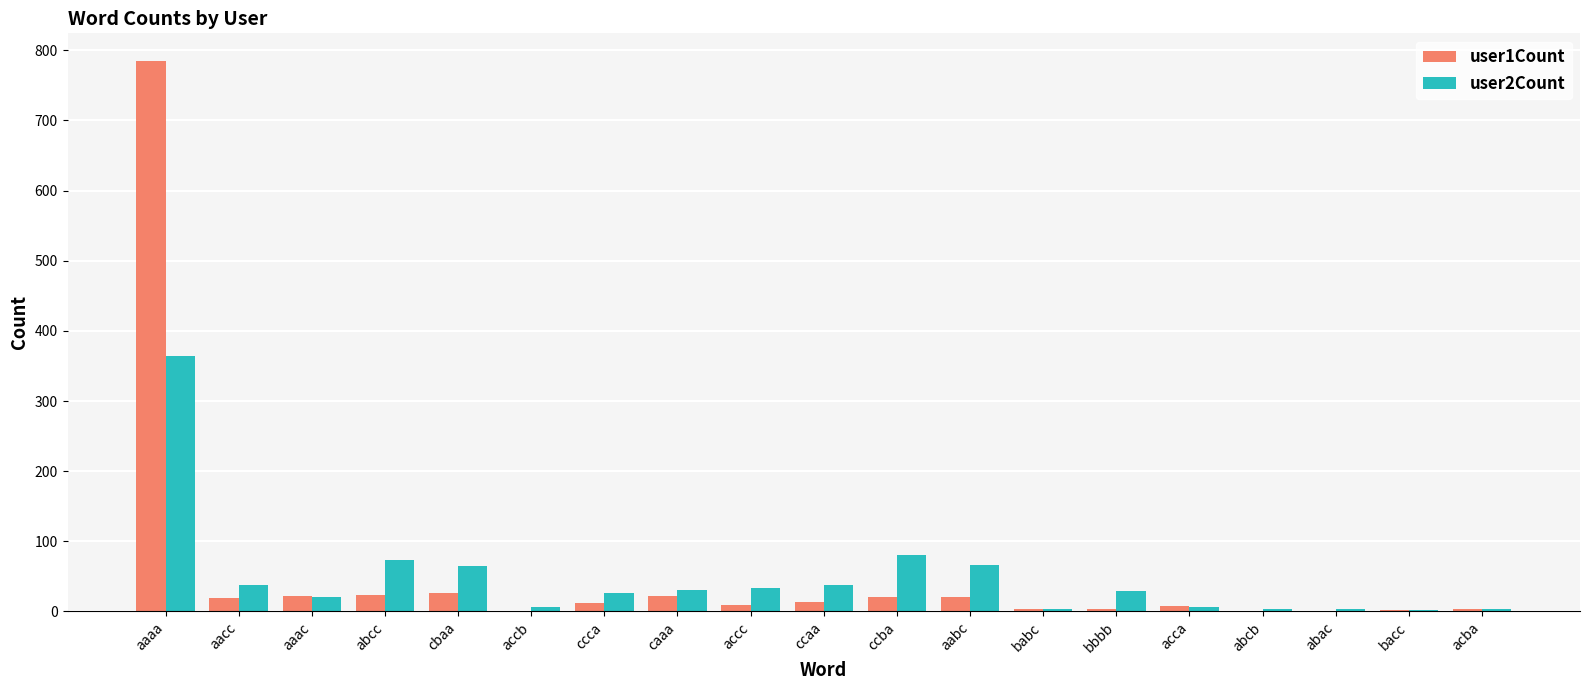

What is the total value across all series at ccba?

101